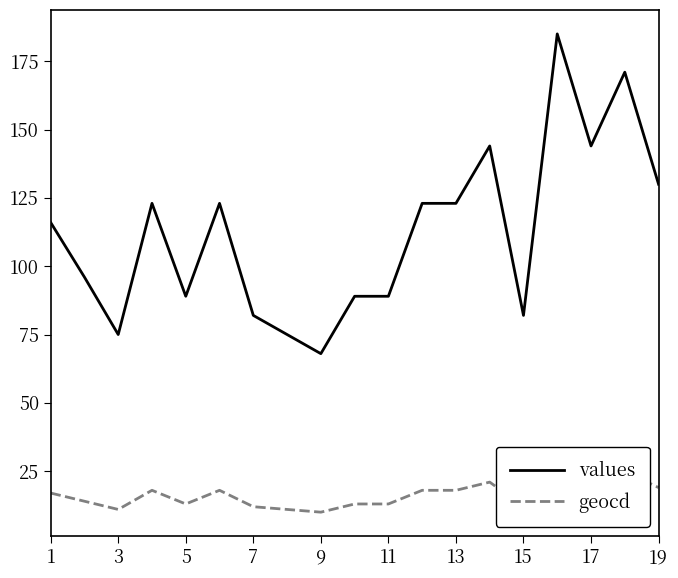

What are all the series names shown in the legend?

values, geocd